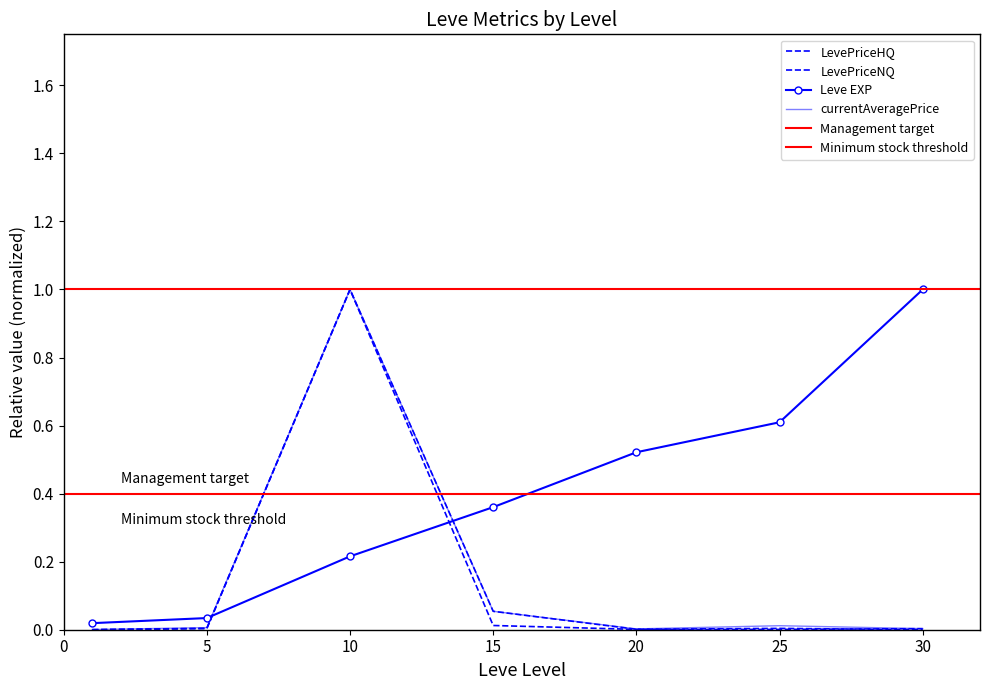

What is the total value across all series at 25?

0.6